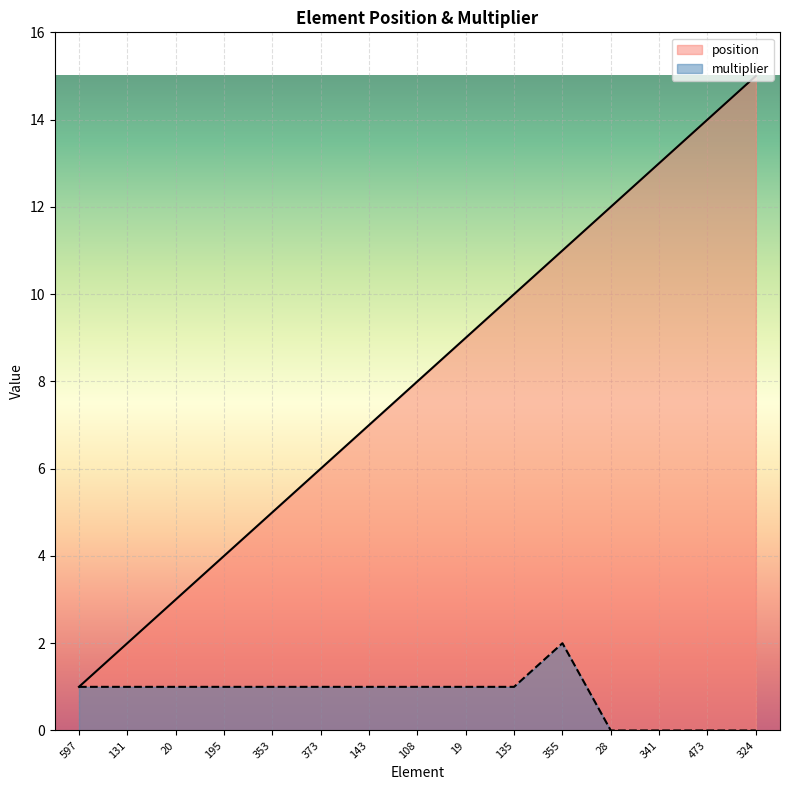

What is the difference between the highest and lowest values at 355?

9